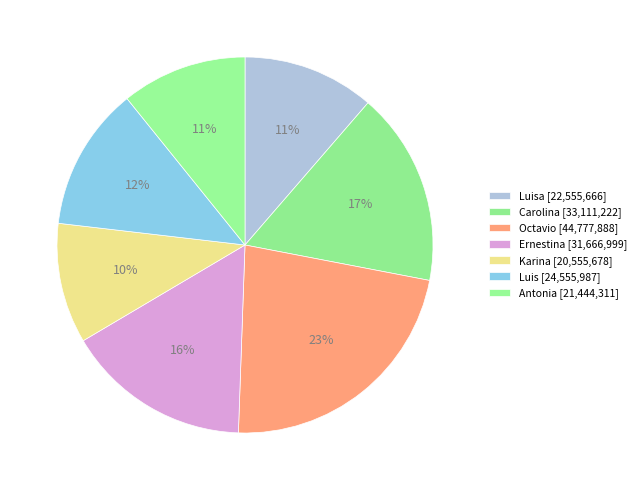

Count the number of slices in the pie.

7